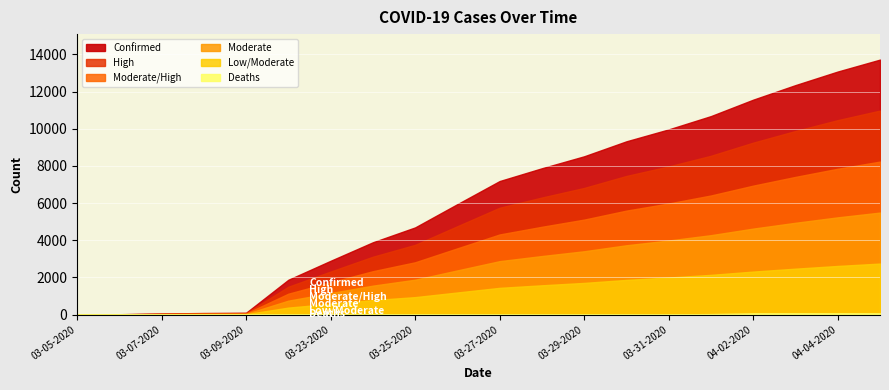

Which series has the largest range (max minus min)?

Confirmed